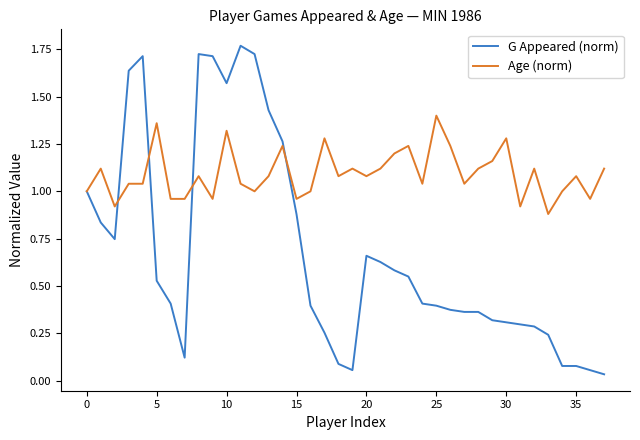

List the series in order of their overall mean, lowest first.

G Appeared (norm), Age (norm)